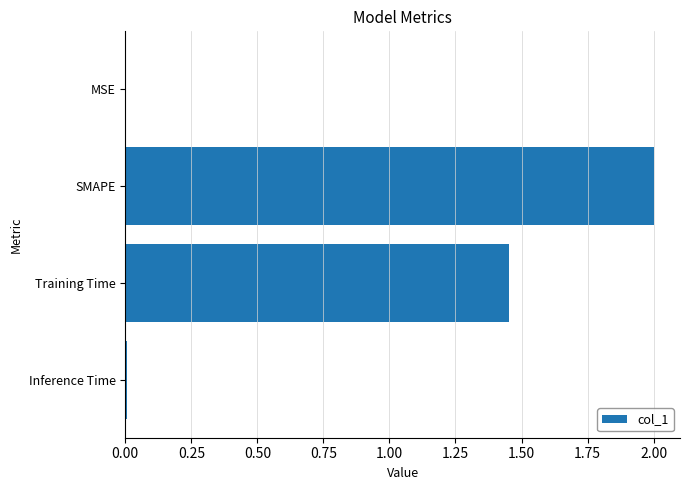

Between Inference Time and Training Time, which is larger?

Training Time